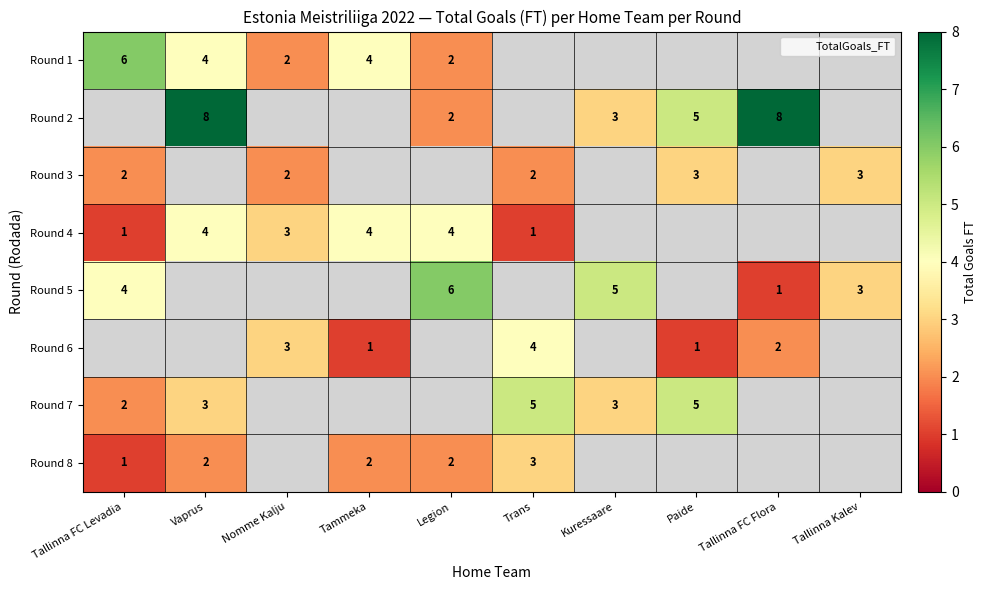

How many data points does each series have?

10